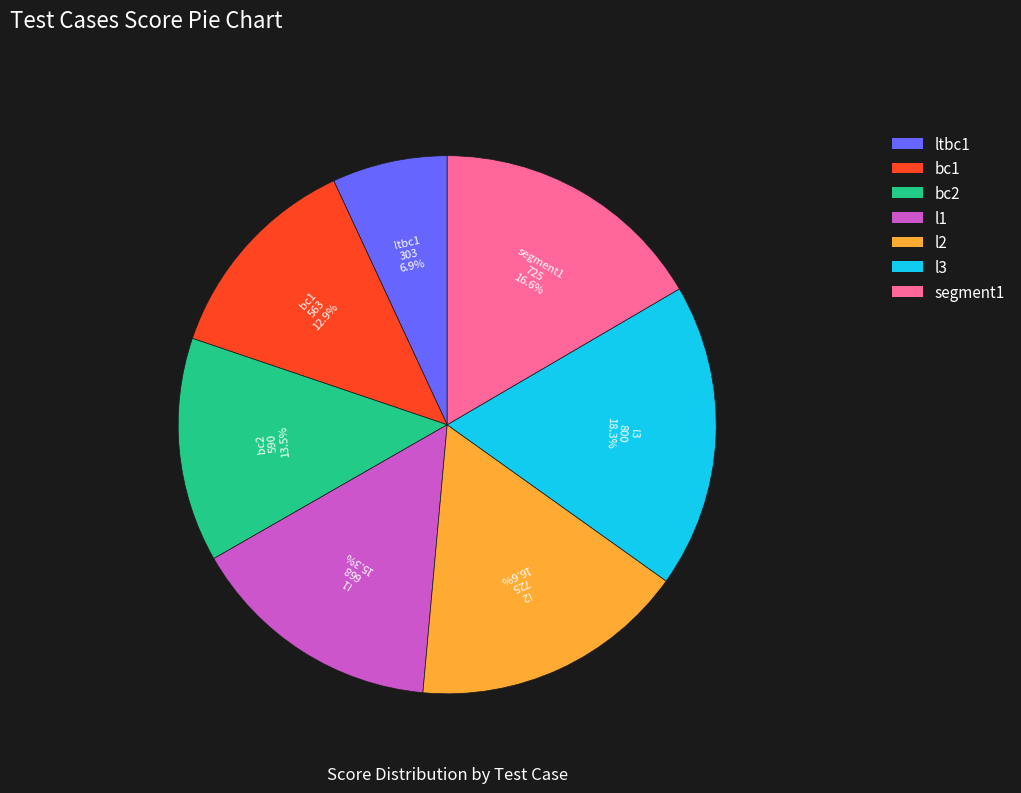

Does bc2 represent more than half of the total?

No